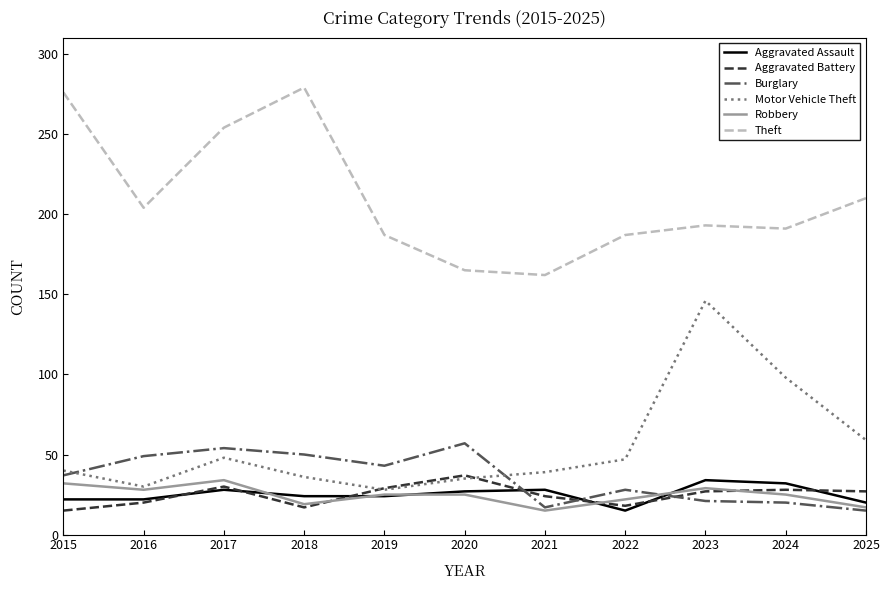

The value of Robbery at 2015 is 10. True or false?

False